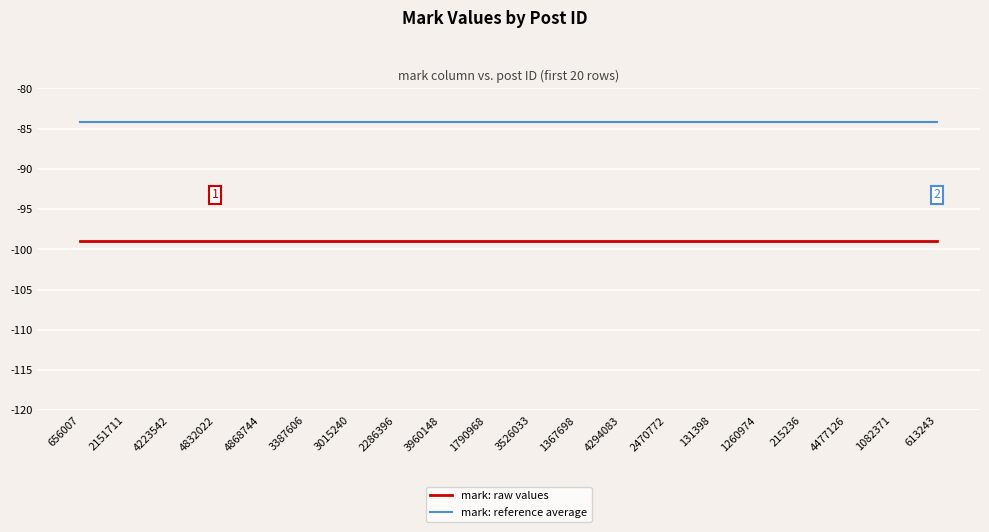

Reading left to right, what are all the values shown in this chart?

mark: raw values: 656007=-99.0	2151711=-99.0	4223542=-99.0	4832022=-99.0	4868744=-99.0	3387606=-99.0	3015240=-99.0	2286396=-99.0	3960148=-99.0	1790968=-99.0	3526033=-99.0	1367698=-99.0	4294083=-99.0	2470772=-99.0	131398=-99.0	1260974=-99.0	215236=-99.0	4477126=-99.0	1082371=-99.0	613243=-99.0
mark: reference average: 656007=-84.1	2151711=-84.1	4223542=-84.1	4832022=-84.1	4868744=-84.1	3387606=-84.1	3015240=-84.1	2286396=-84.1	3960148=-84.1	1790968=-84.1	3526033=-84.1	1367698=-84.1	4294083=-84.1	2470772=-84.1	131398=-84.1	1260974=-84.1	215236=-84.1	4477126=-84.1	1082371=-84.1	613243=-84.1